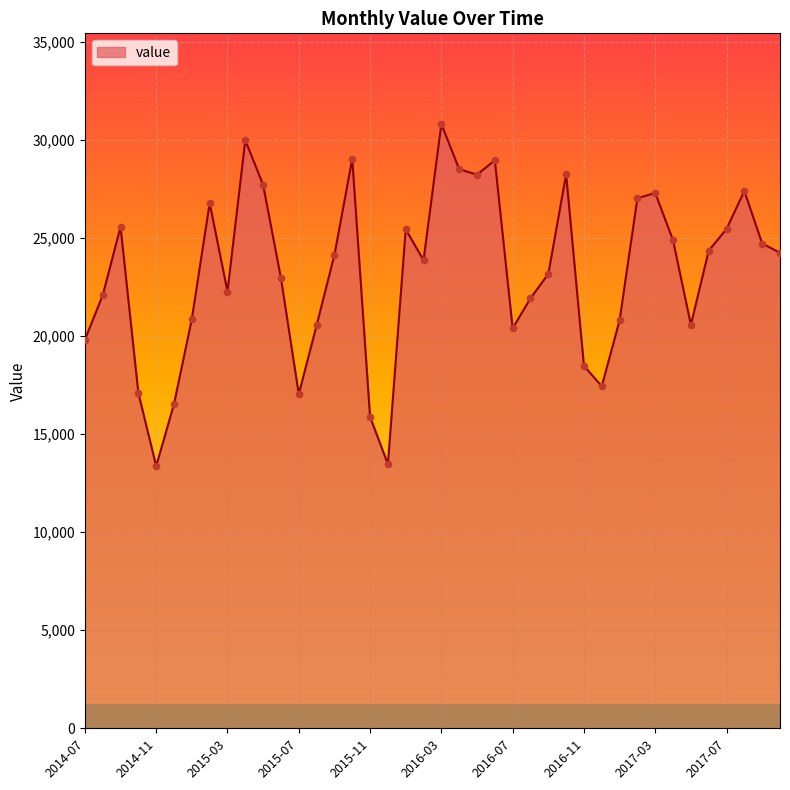

What is the maximum value shown in the chart?

30798